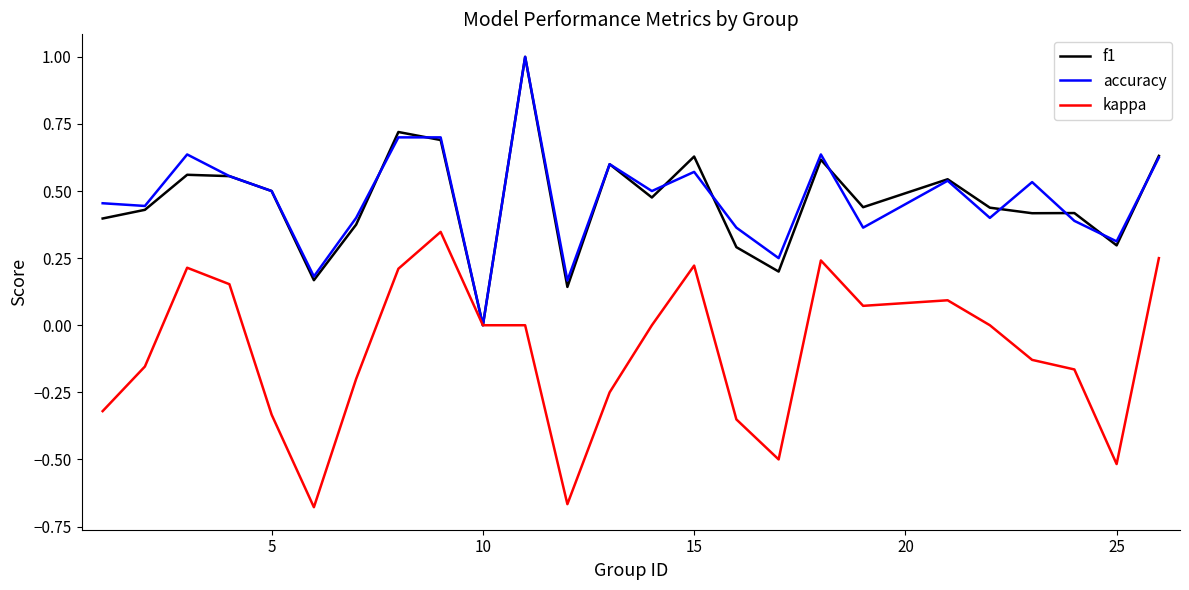

What is the maximum value shown in the chart?

1.0